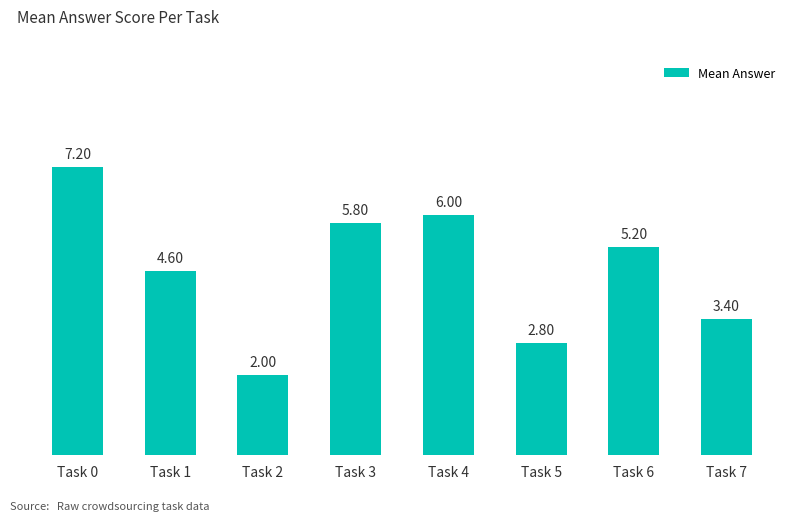

What is the sum of the values at Task 6 and Task 5?

8.0